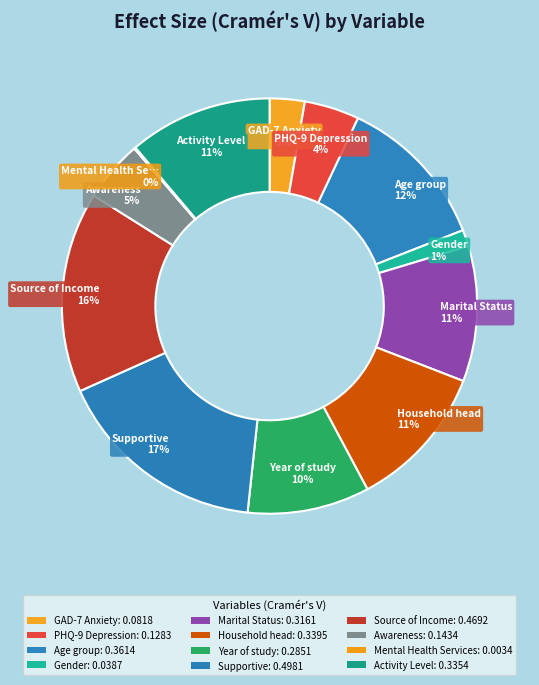

Does Marital Status account for over 50% of the chart?

No